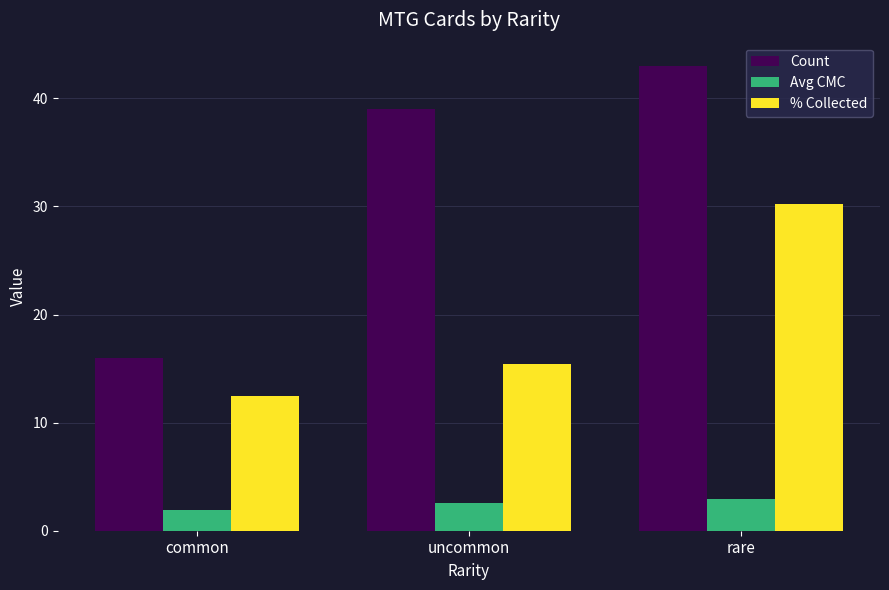

Which series has the largest total across all categories?

Count